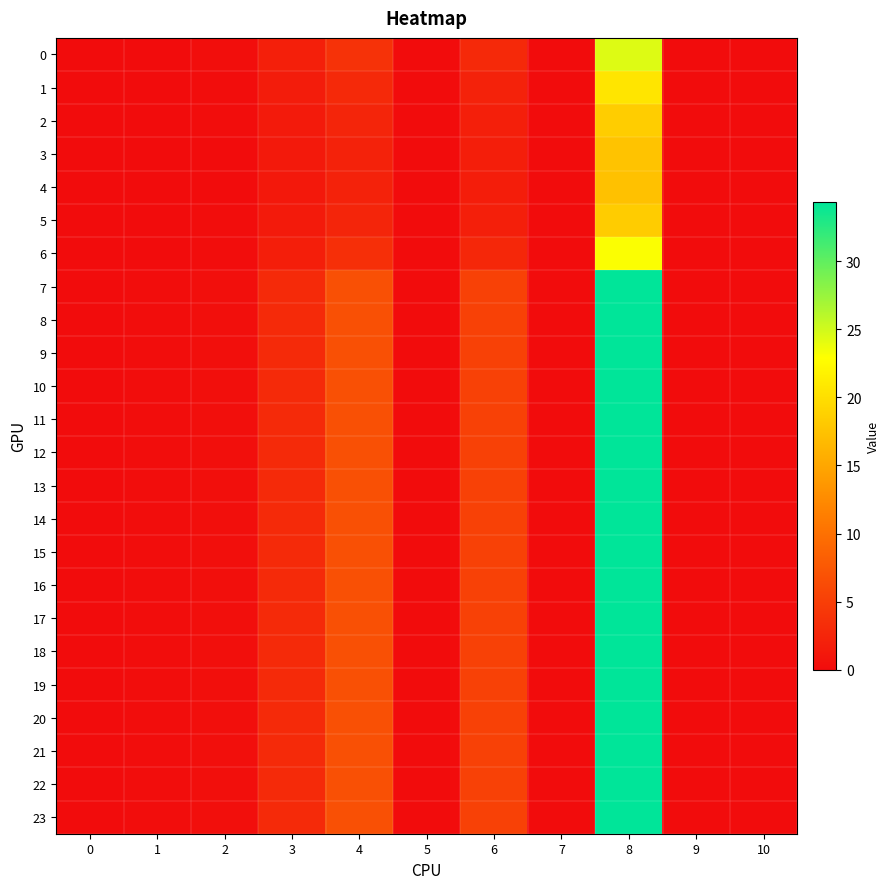

Count the number of data series in this chart.

24